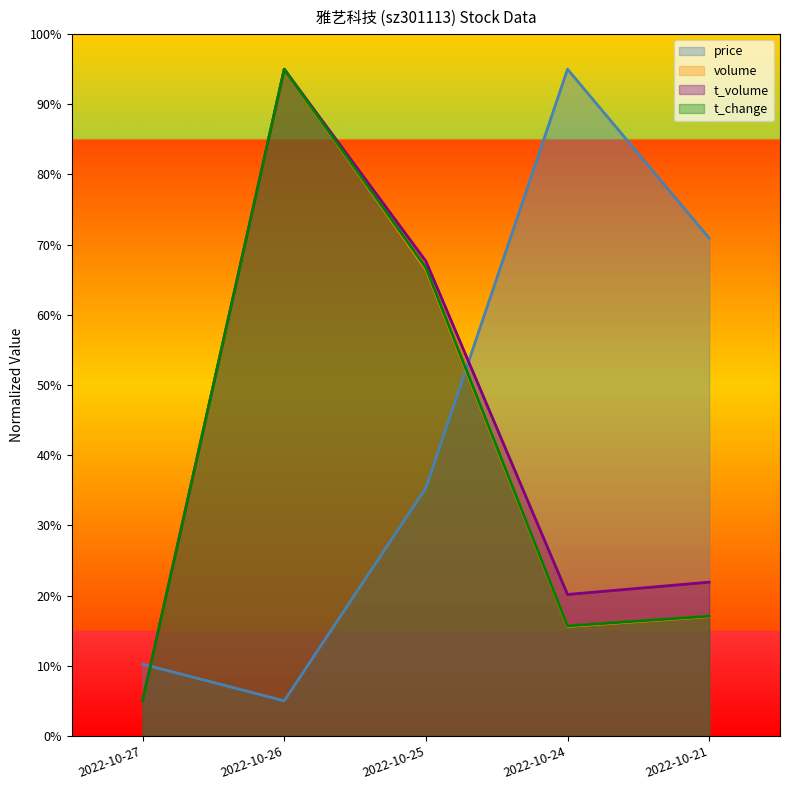

Reading right to left, transcribe all the data shown in this chart.

price: 2022-10-21=70.9	2022-10-24=95.0	2022-10-25=35.3	2022-10-26=5.0	2022-10-27=10.2
volume: 2022-10-21=17.0	2022-10-24=15.6	2022-10-25=66.5	2022-10-26=95.0	2022-10-27=5.0
t_volume: 2022-10-21=21.9	2022-10-24=20.2	2022-10-25=67.6	2022-10-26=95.0	2022-10-27=5.0
t_change: 2022-10-21=17.1	2022-10-24=15.7	2022-10-25=66.7	2022-10-26=95.0	2022-10-27=5.0